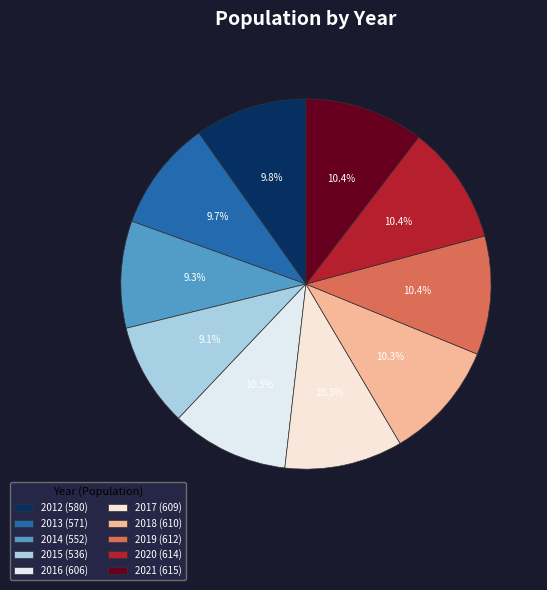

What is the largest slice in the pie chart?

2021